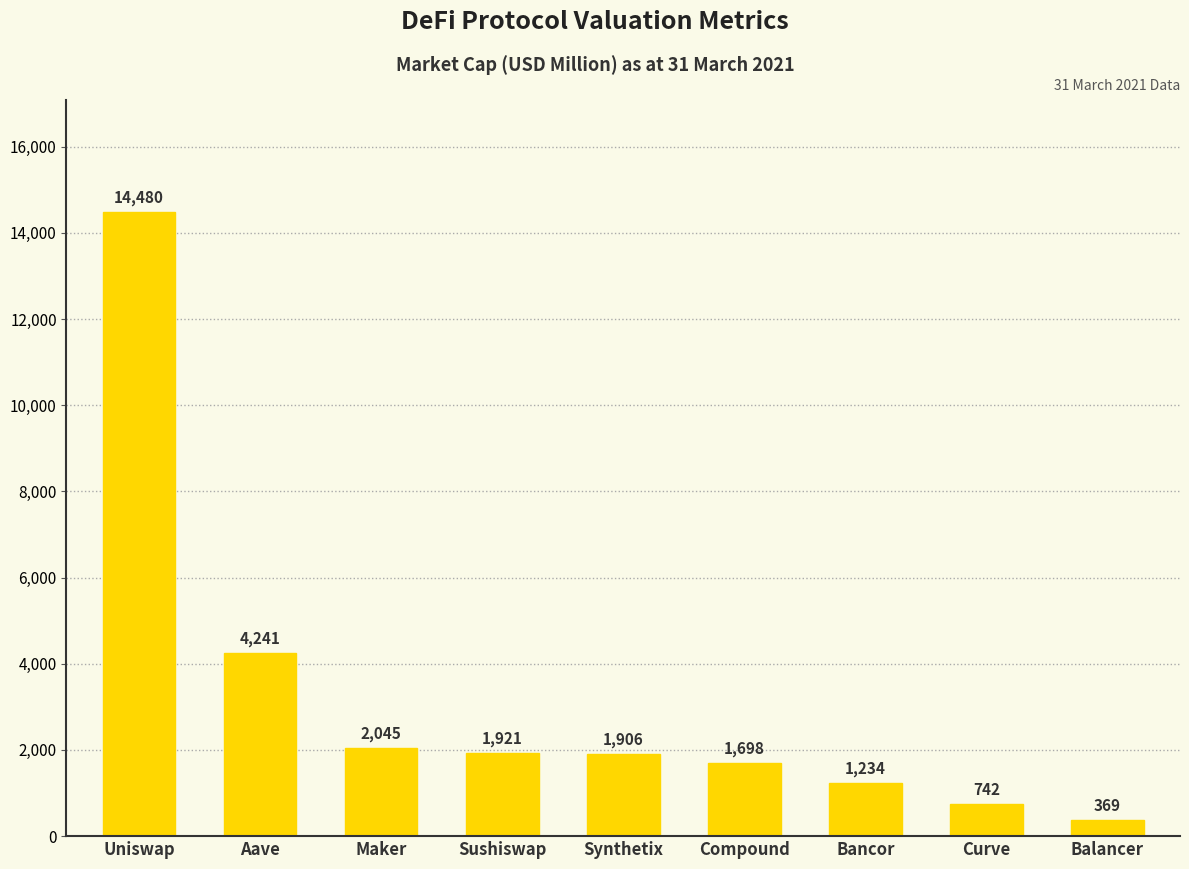

Which has a higher value, Balancer or Bancor?

Bancor